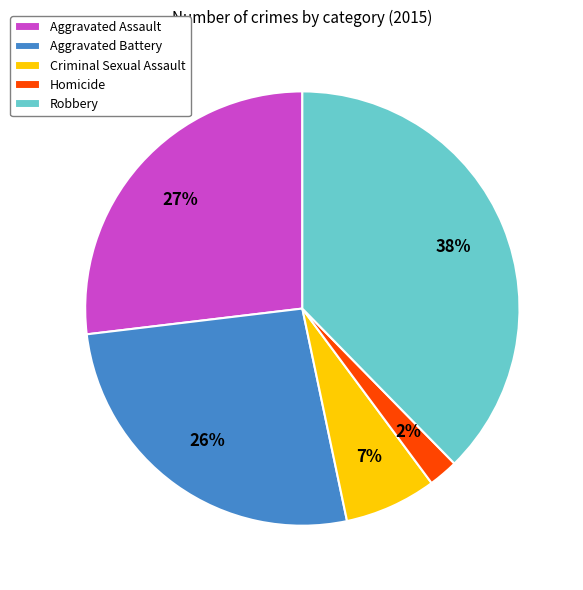

How many segments does this pie chart have?

5